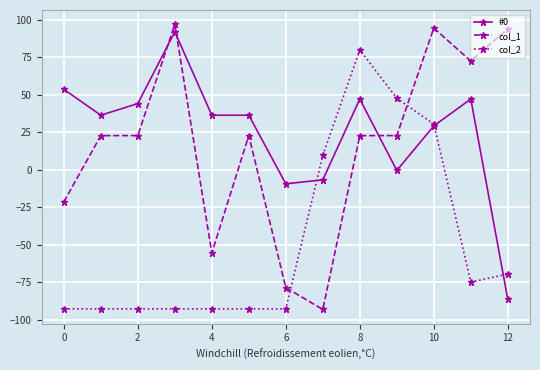

Which series has the widest spread of values?

col_1